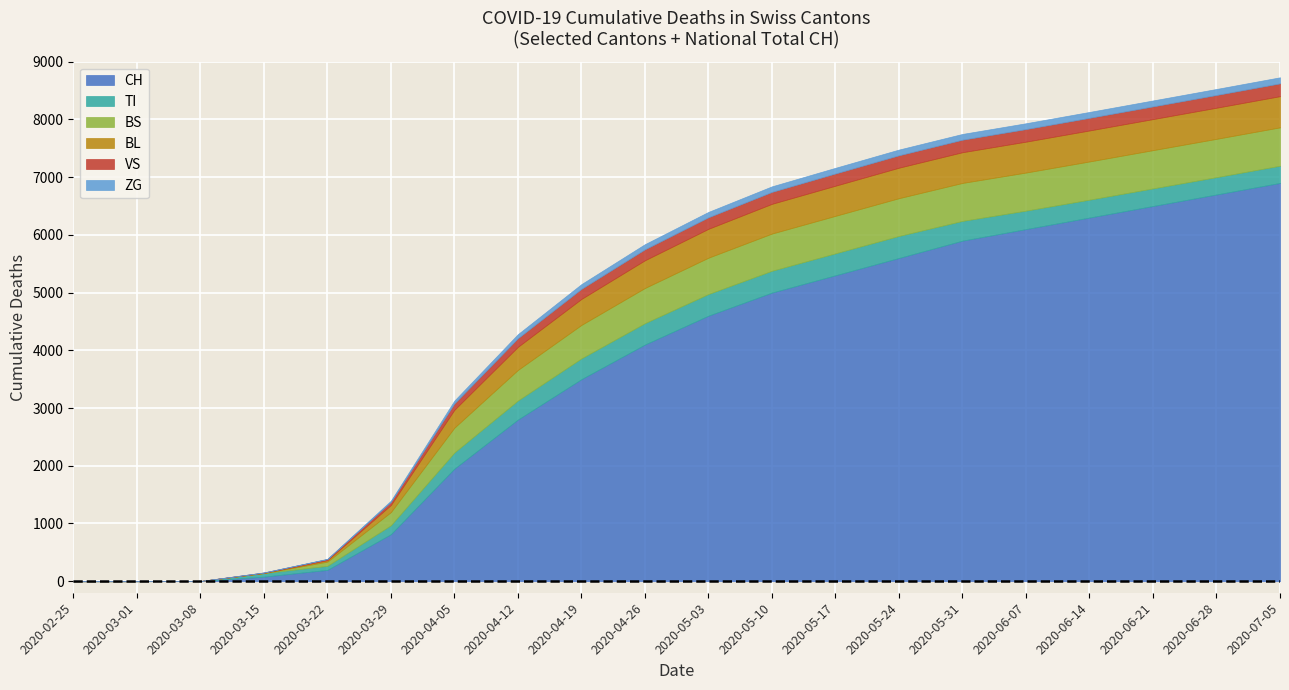

What is the difference between the second highest and second lowest values in the VS series?

221